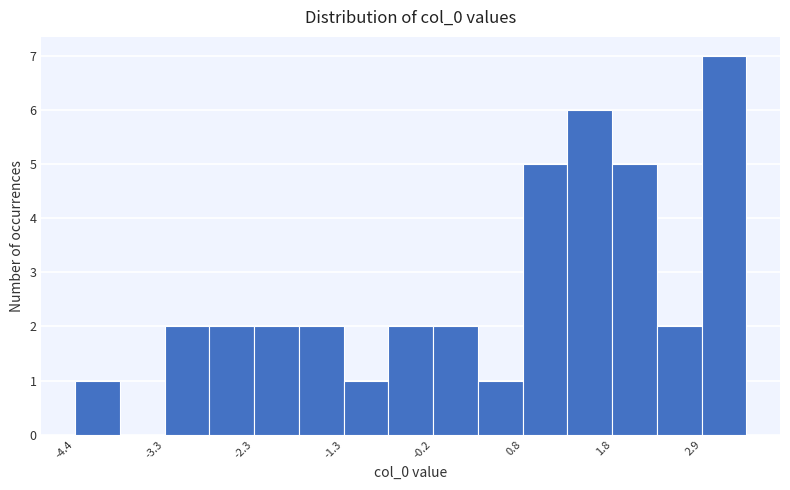

Read against the x-axis, roughly where is the centre of the tallest bar?

3.2